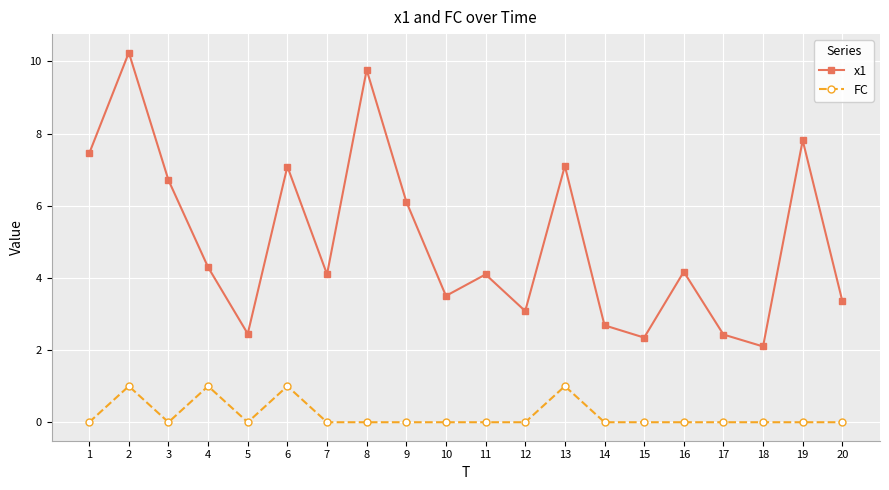

True or false: FC has a value of 0.0 at 20.

True